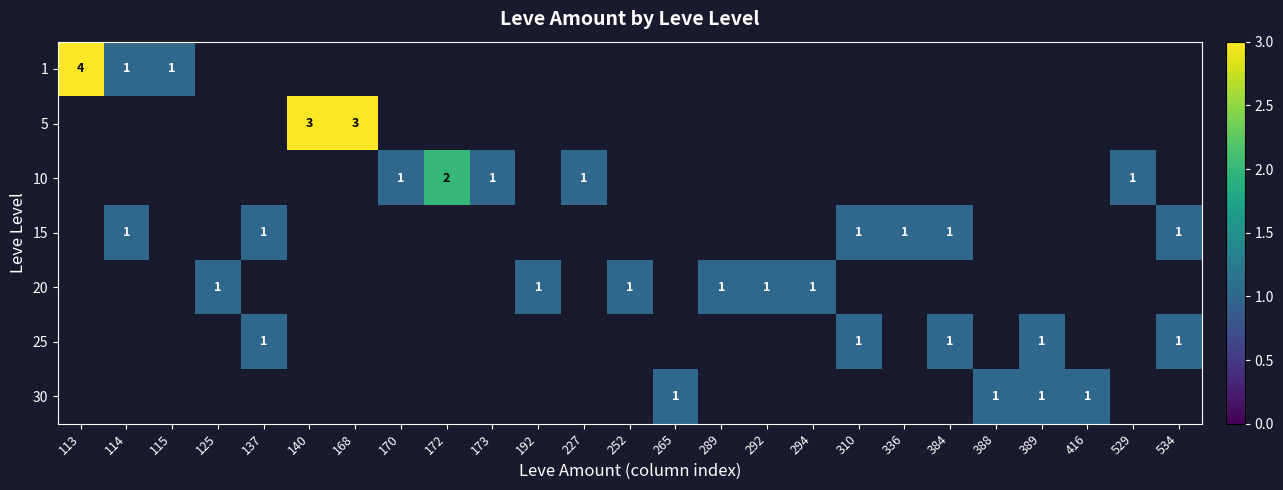

What is the minimum value shown in the chart?

1.0